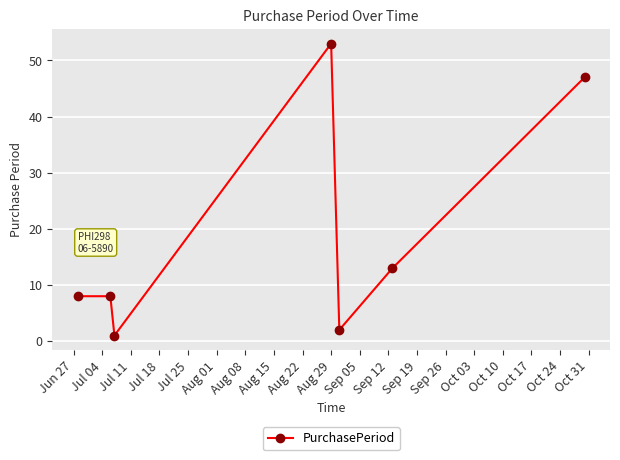

What is the average value?

19